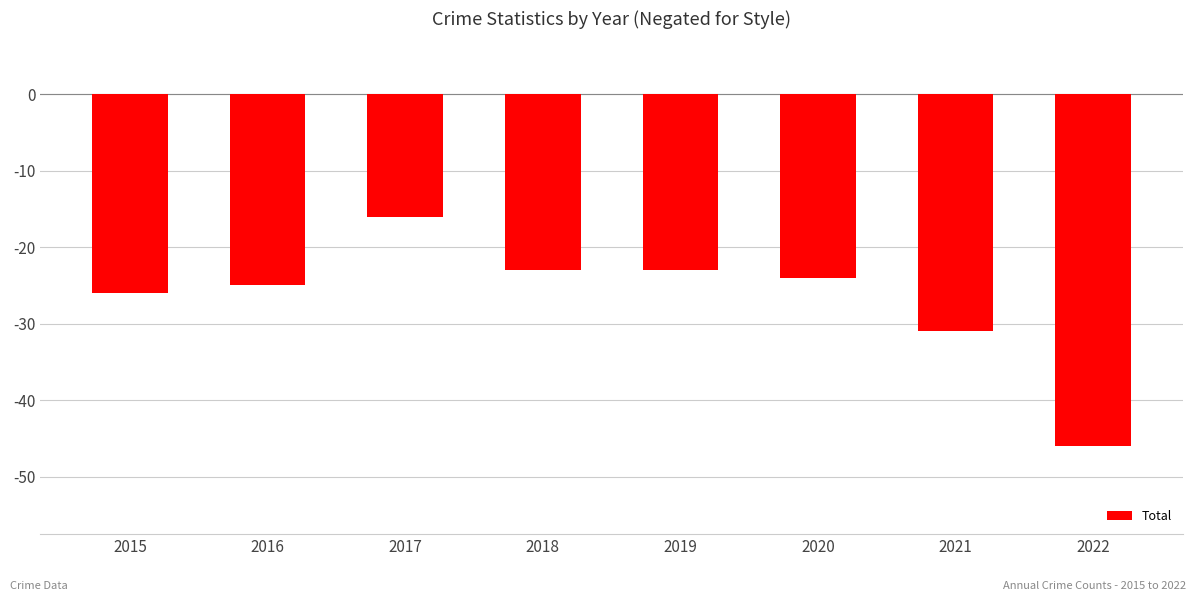

What is the difference between the values at 2018 and 2021?

8